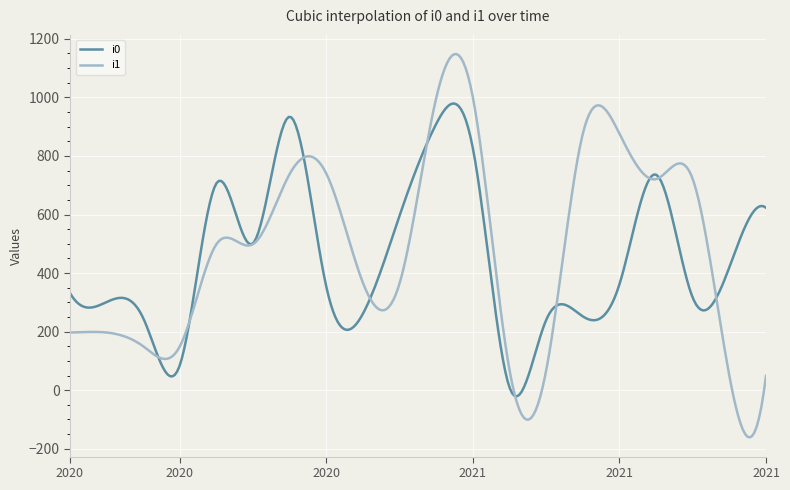

What is the lowest value of the i1 series?

-161.2